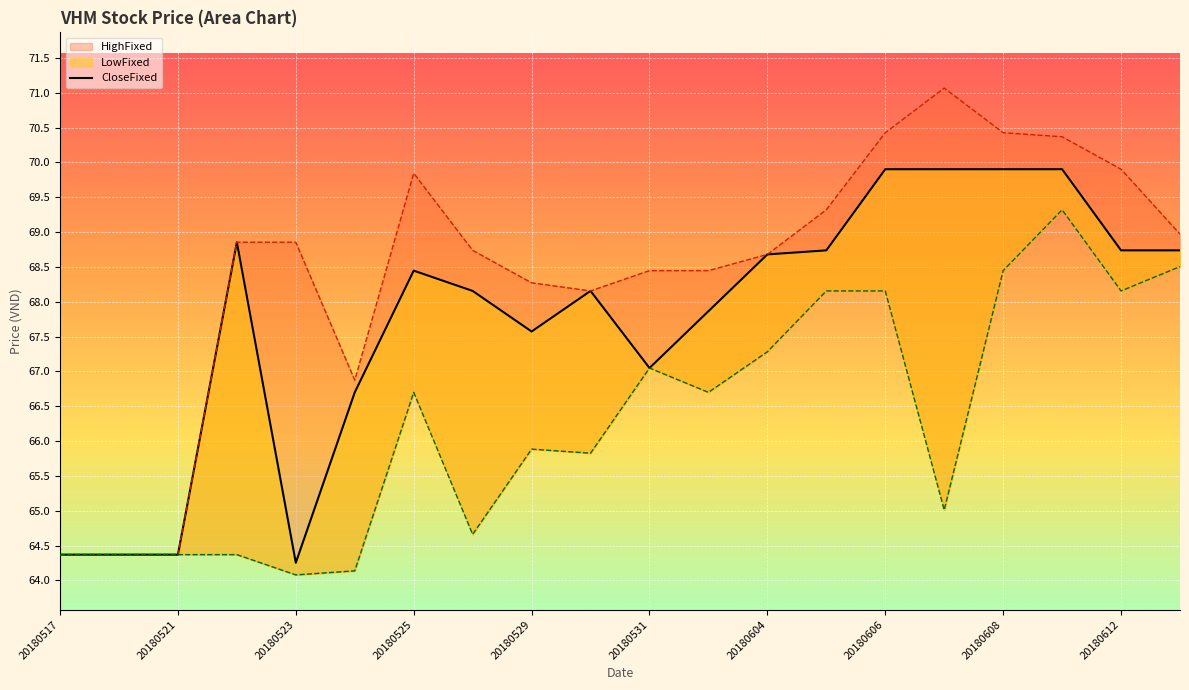

What is the value of the CloseFixed point at the 5th from the left?

64.3